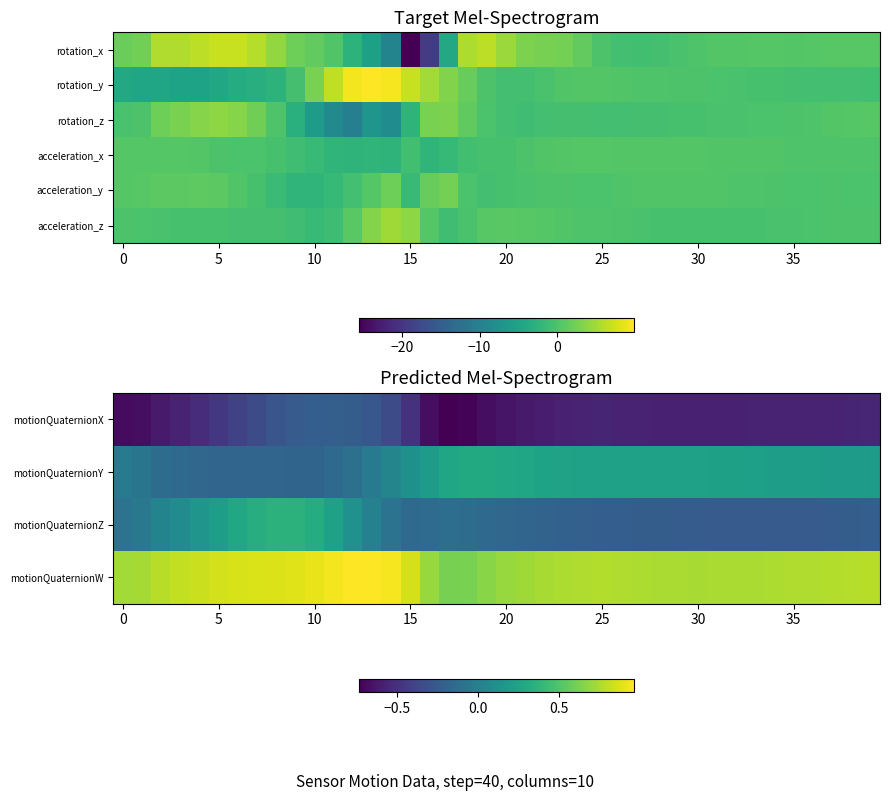

How many data points does each series have?

40